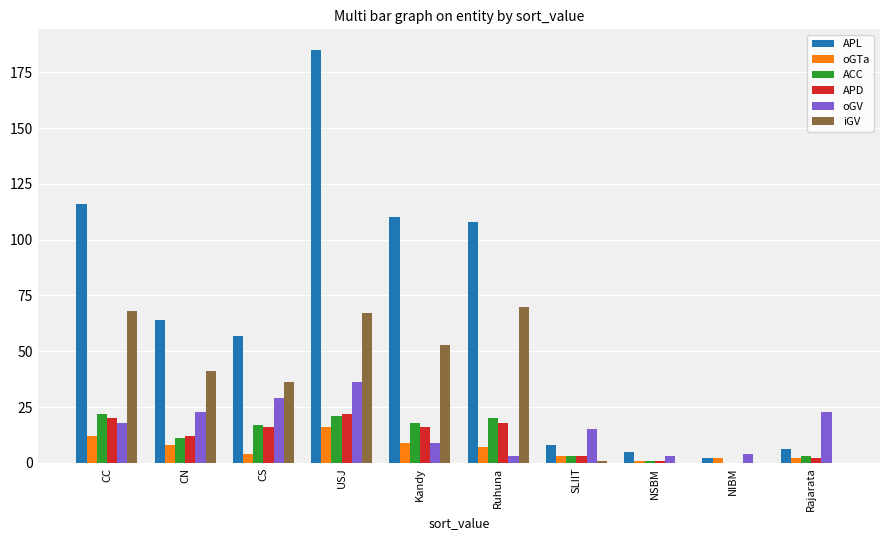

What is the total value across all series at CN?

159